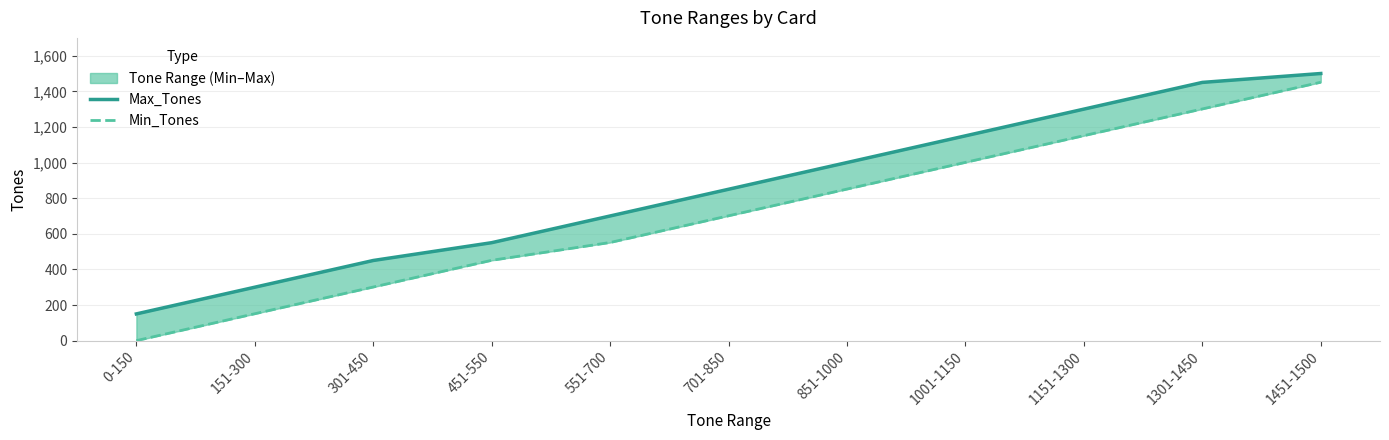

What is the sum of the Max_Tones values at 1451-1500 and 1301-1450?

2950